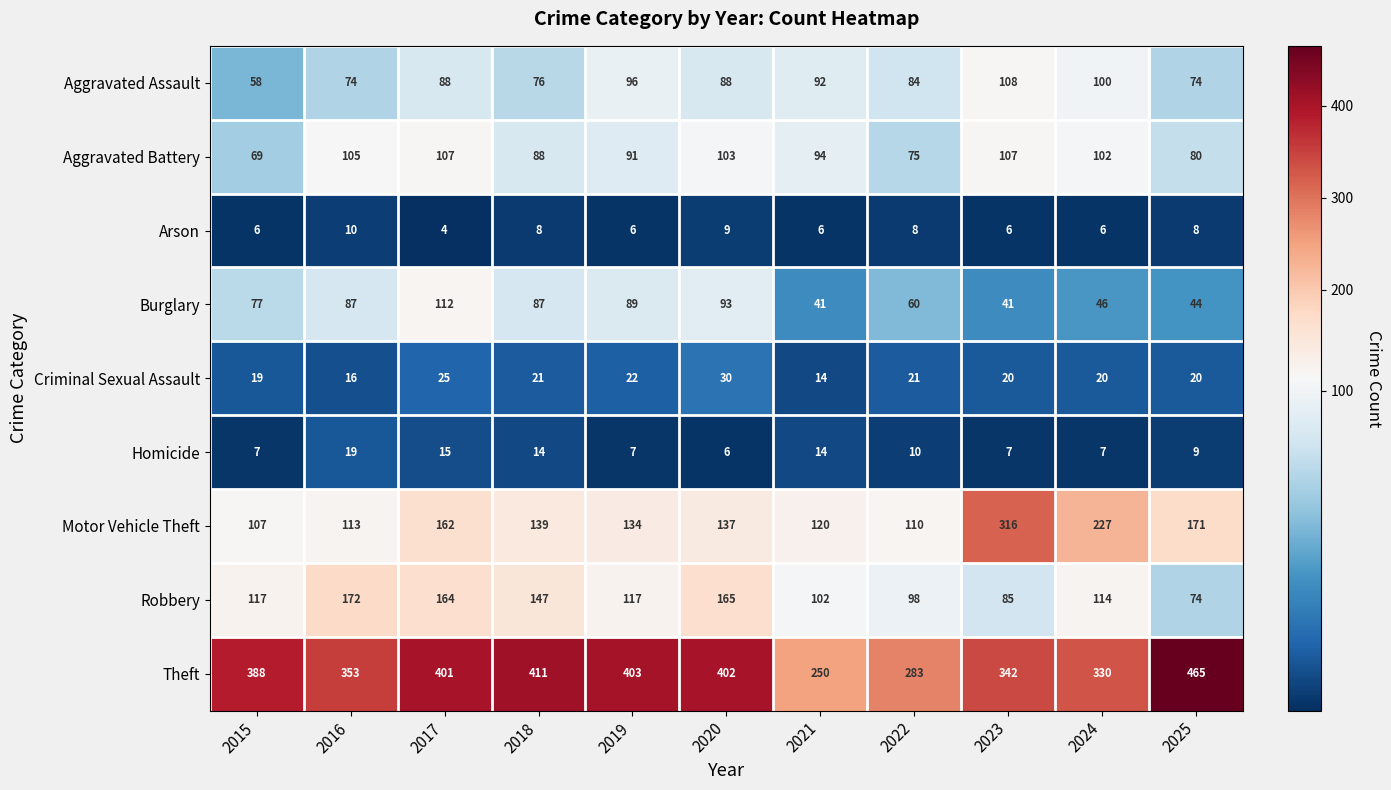

What is the sum of all Robbery values?

1355